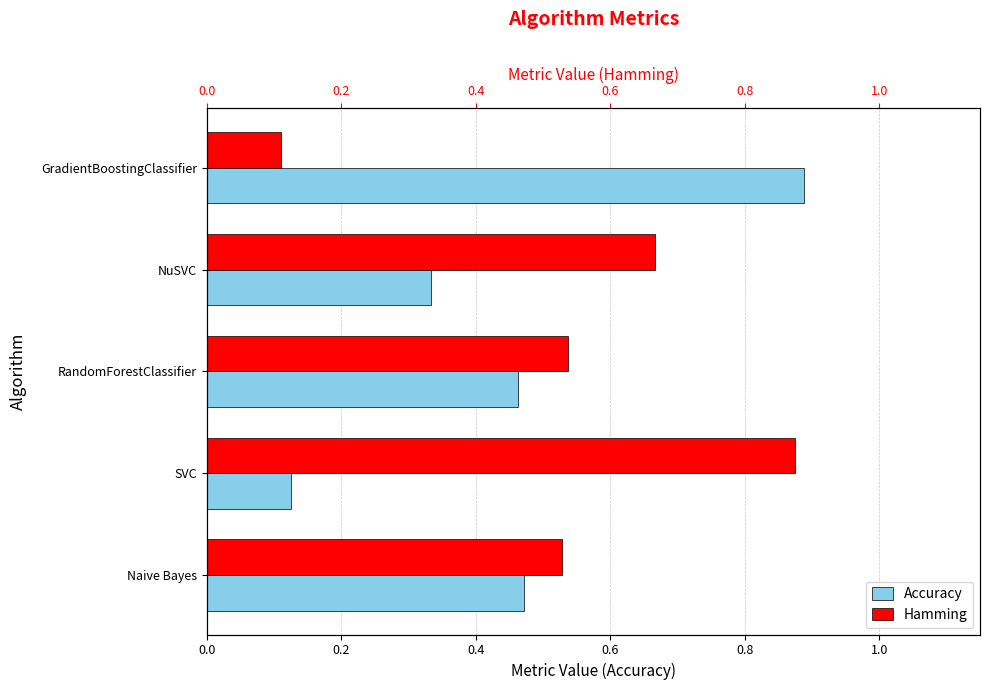

How many bars are there in each group?

2